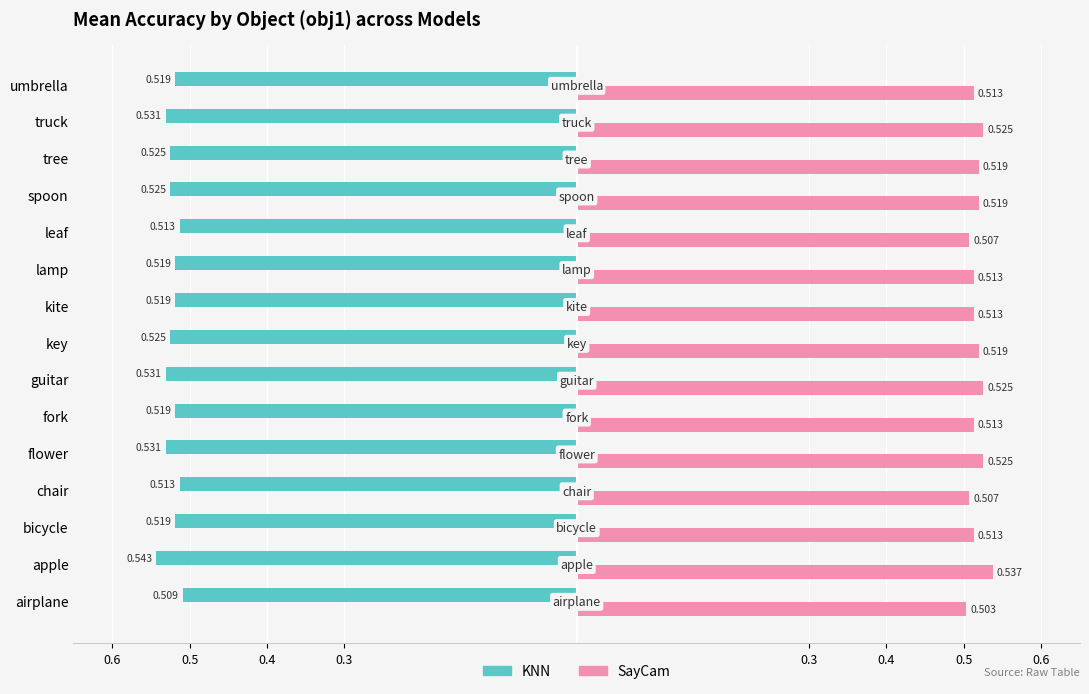

Which series has the largest range (max minus min)?

KNN